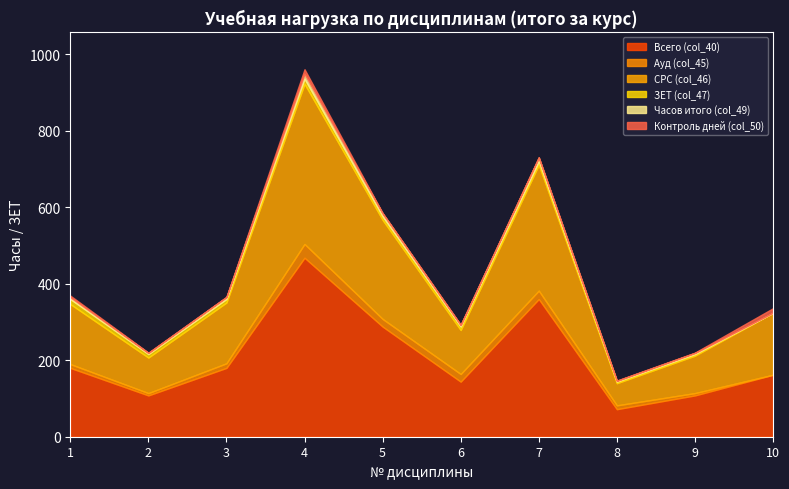

True or false: Контроль дней (col_50) and СРС (col_46) intersect in this chart.

False